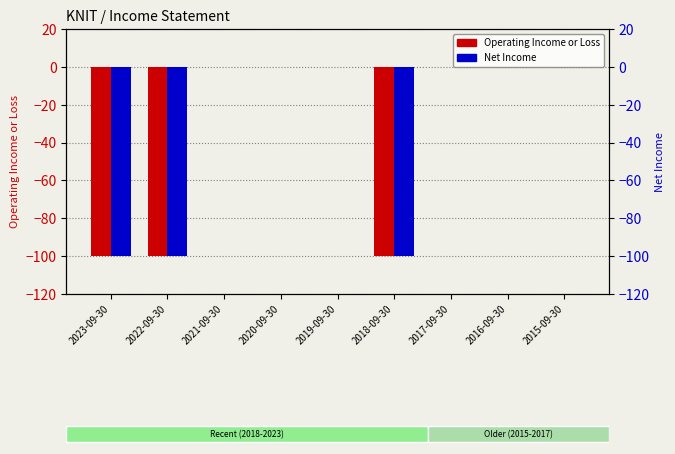

What is the label of the 5th bar from the right?

2019-09-30